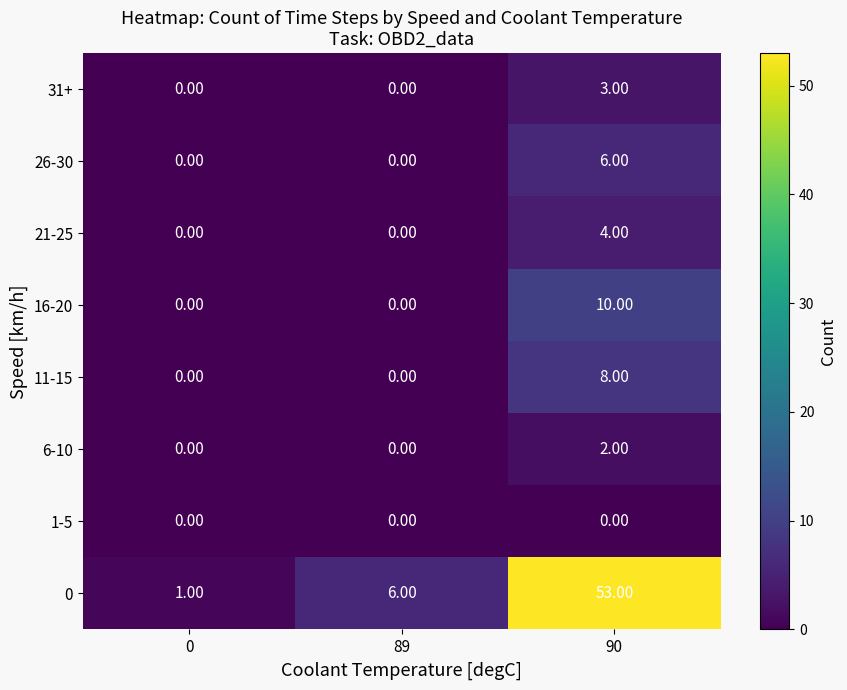

What is the spread (max minus min) of values at 90?

53